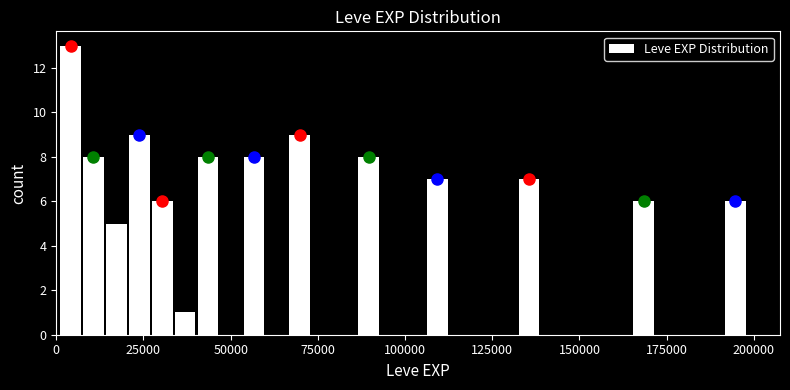

Around what value on the x-axis is the tallest bar? Give the approximate position of its centre, as read against the axis.

5000